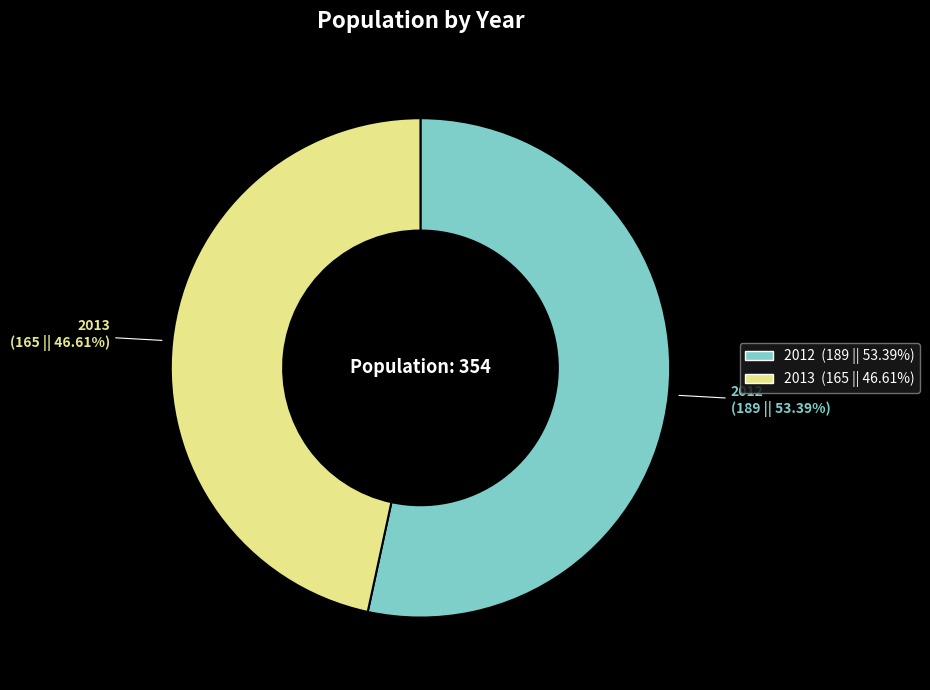

True or false: 2012 accounts for 53% of the total.

True